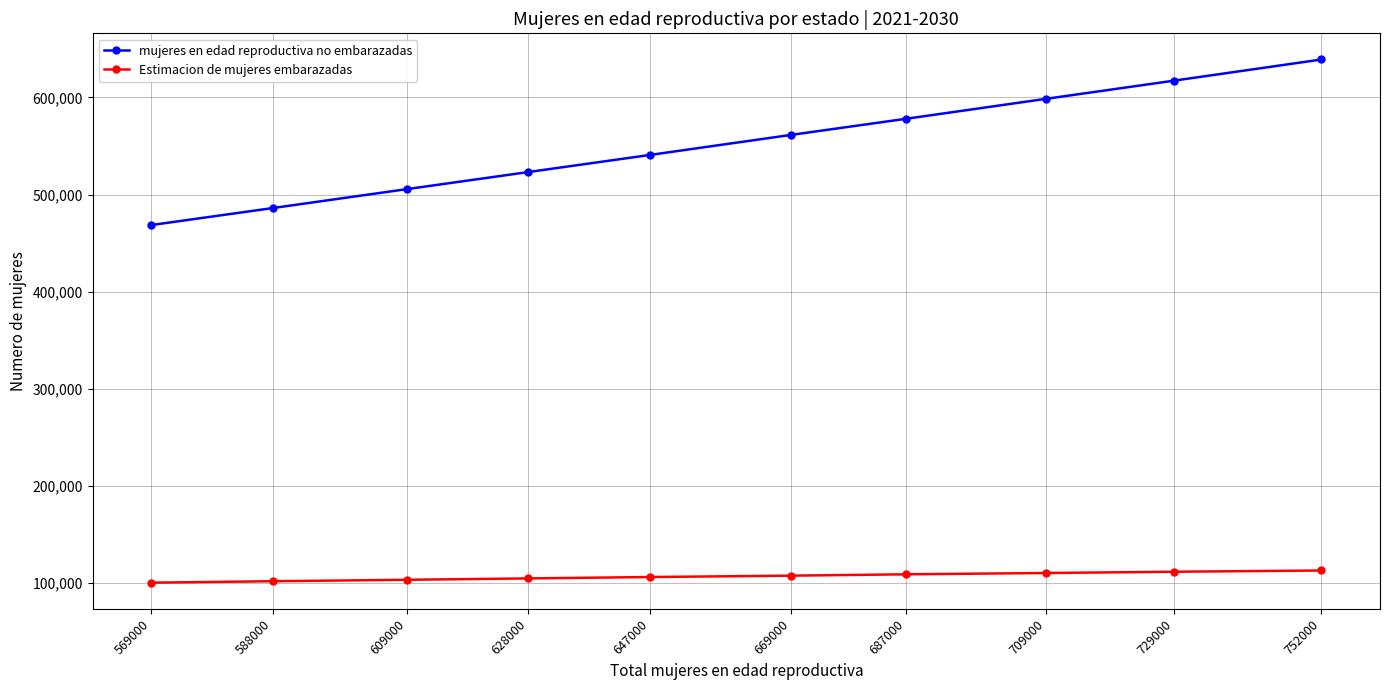

The value of Estimacion de mujeres embarazadas at 729000 is 111702.8. True or false?

True